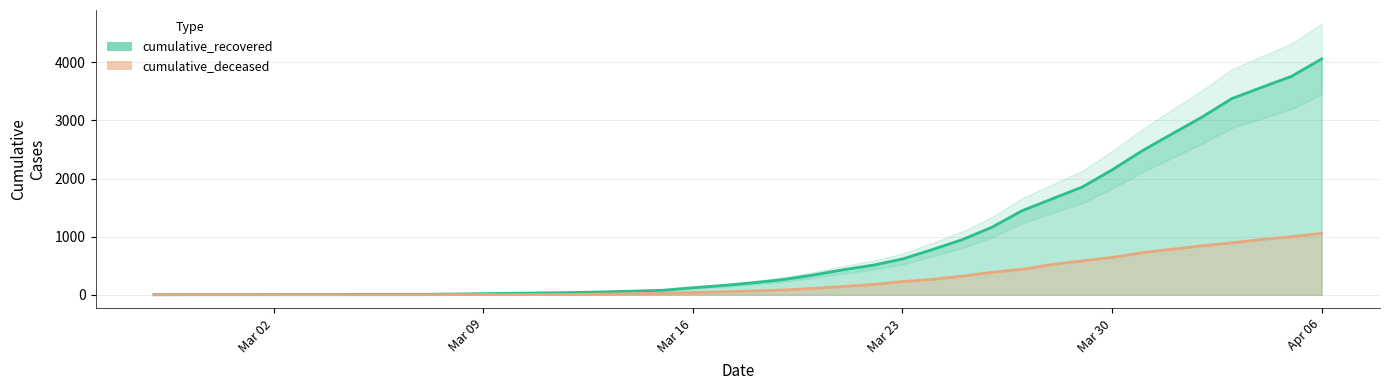

True or false: cumulative_deceased and cumulative_recovered intersect in this chart.

False